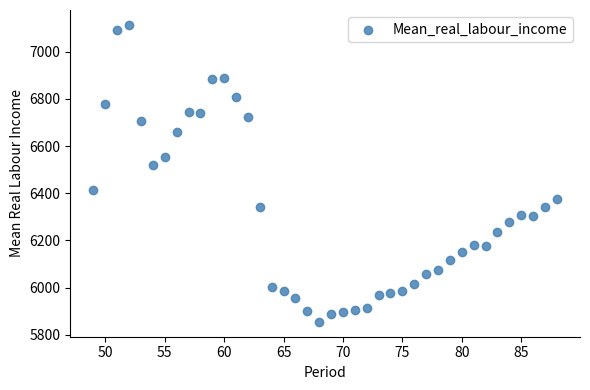

What is the range of X values (max minus min)?

39.0